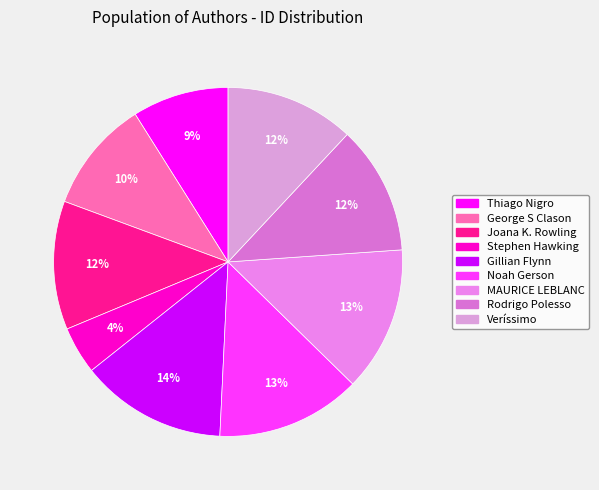

Between Stephen Hawking and Joana K. Rowling, which is larger?

Joana K. Rowling